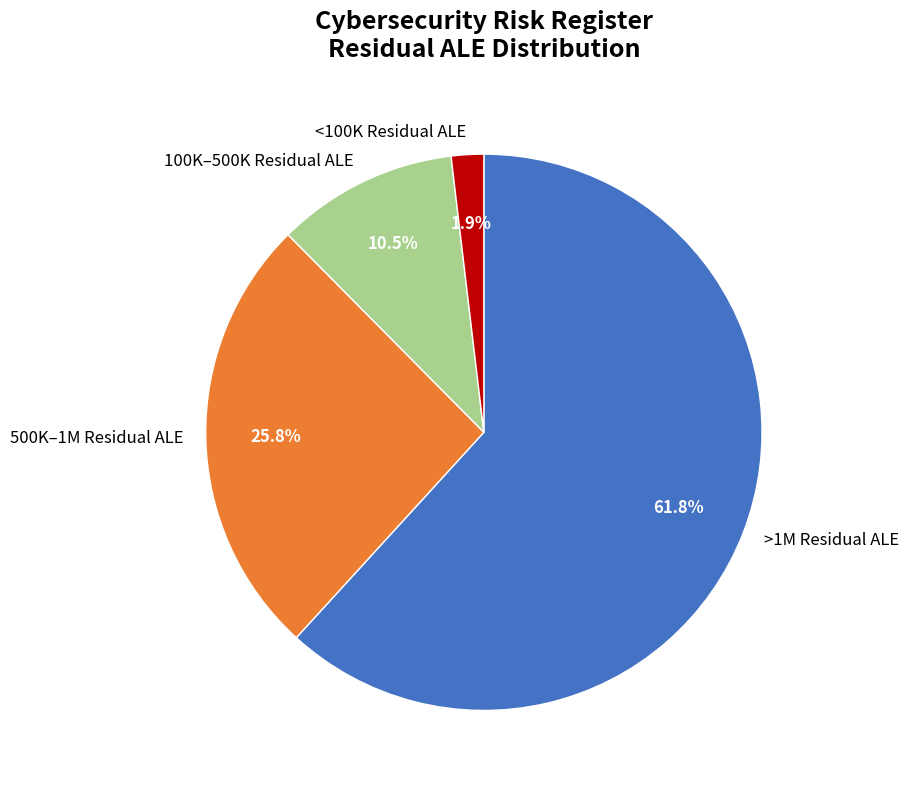

To the nearest percent, what is the average slice percentage?

25%